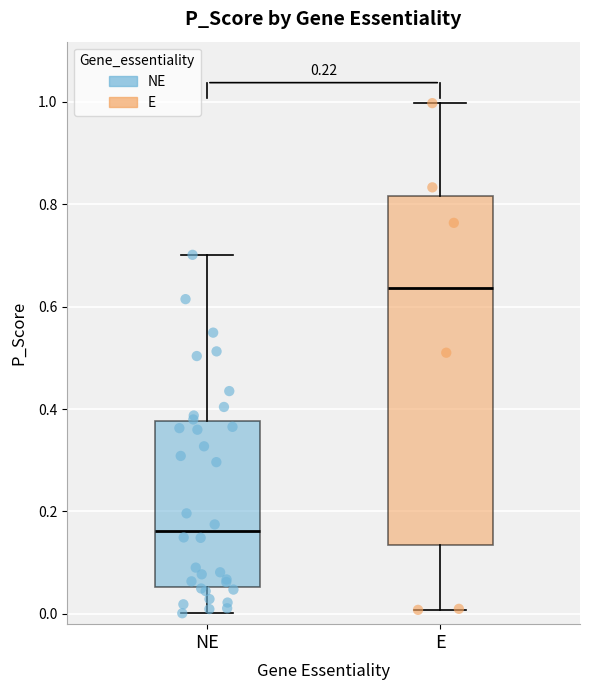

Where does the lower whisker of the box for E end on the y-axis? The values are not printed on the chart, so give them approximately, as read against the axis.

0.00